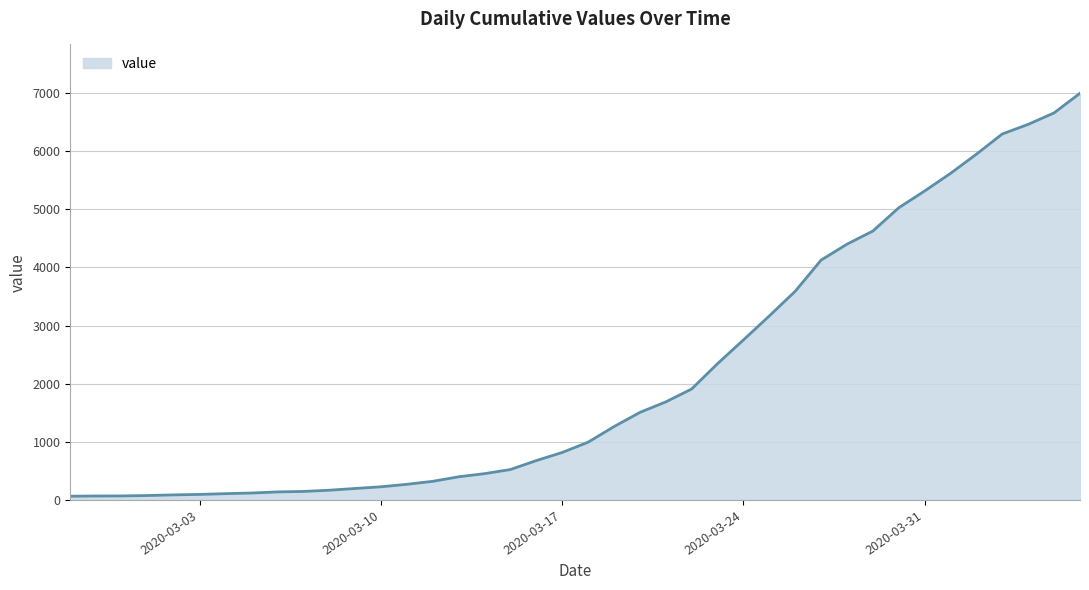

What is the maximum value shown in the chart?

6995